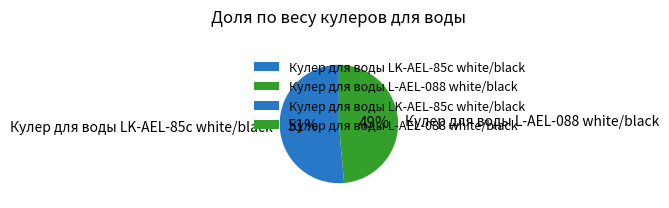

What is the largest slice in the pie chart?

Кулер для воды LK-AEL-85c white/black